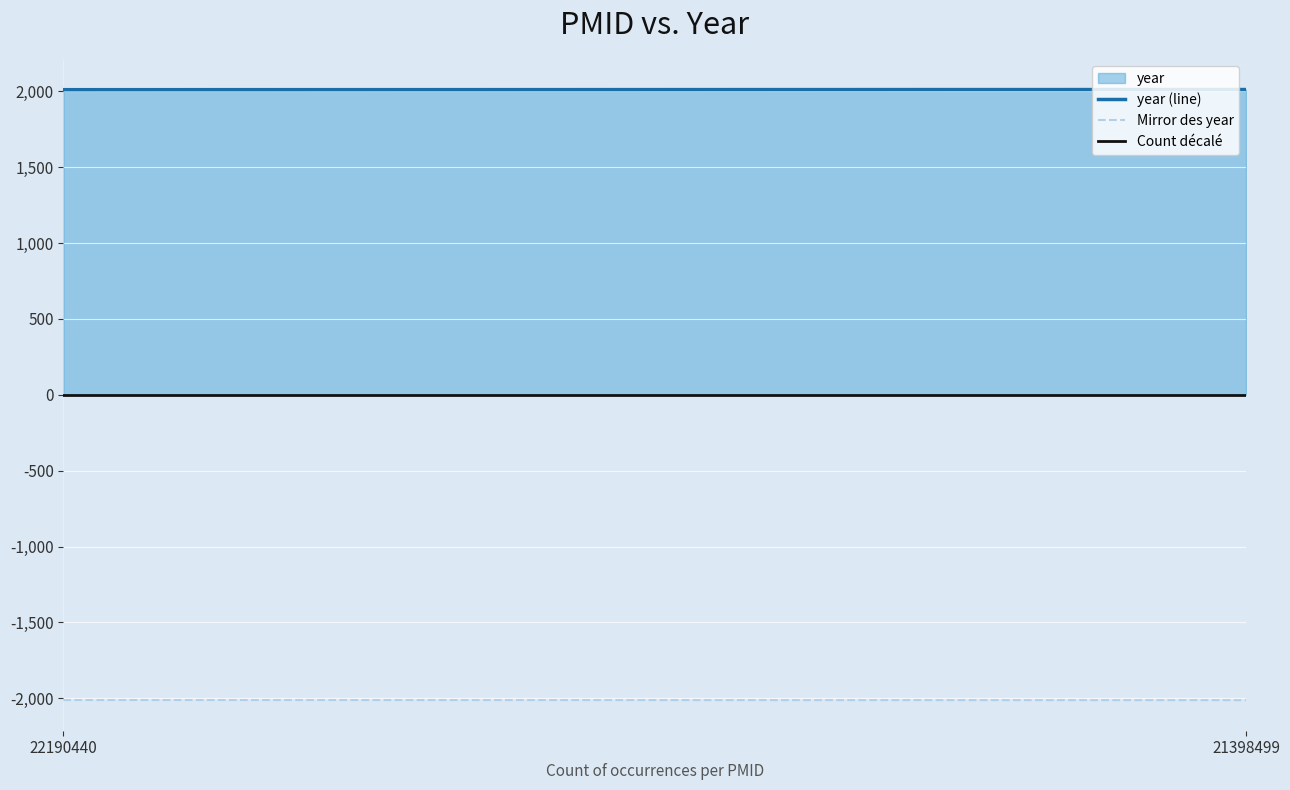

The value of Count décalé at 22190440 is 2. True or false?

True